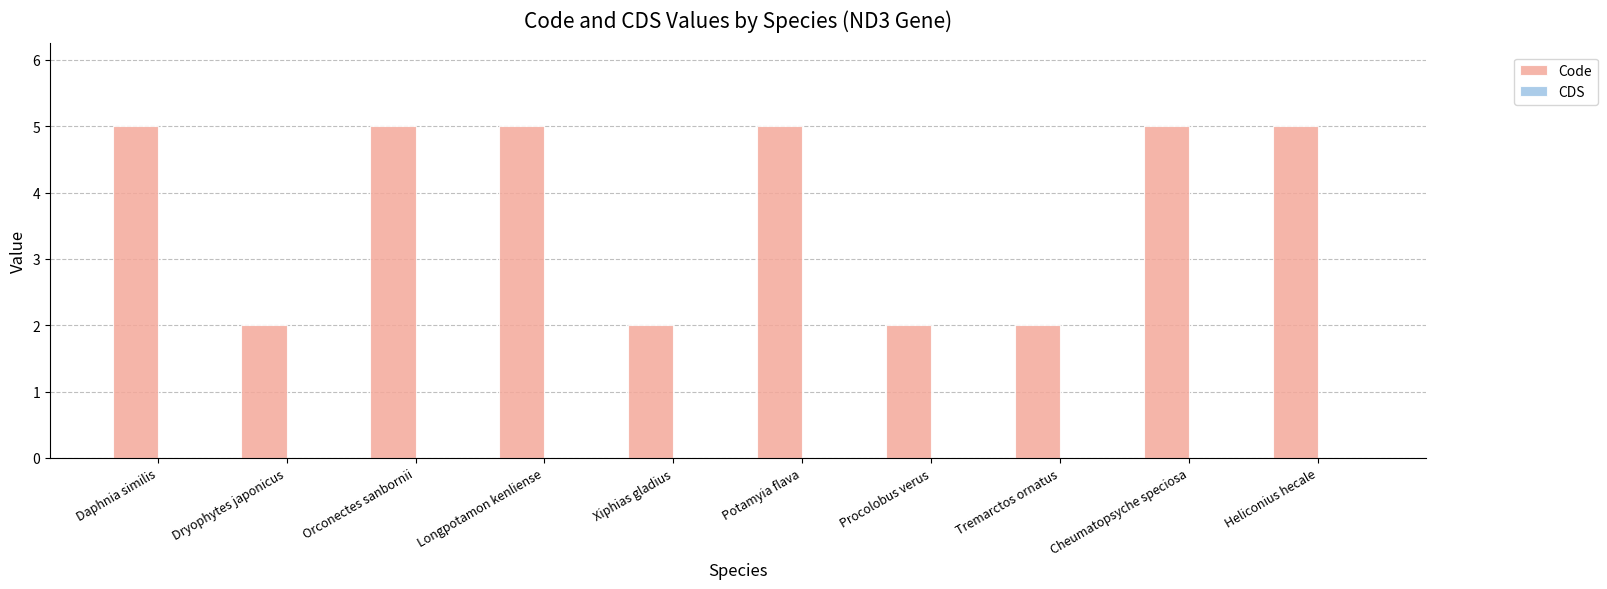

What is the change in value from Dryophytes japonicus to Longpotamon kenliense?

+3